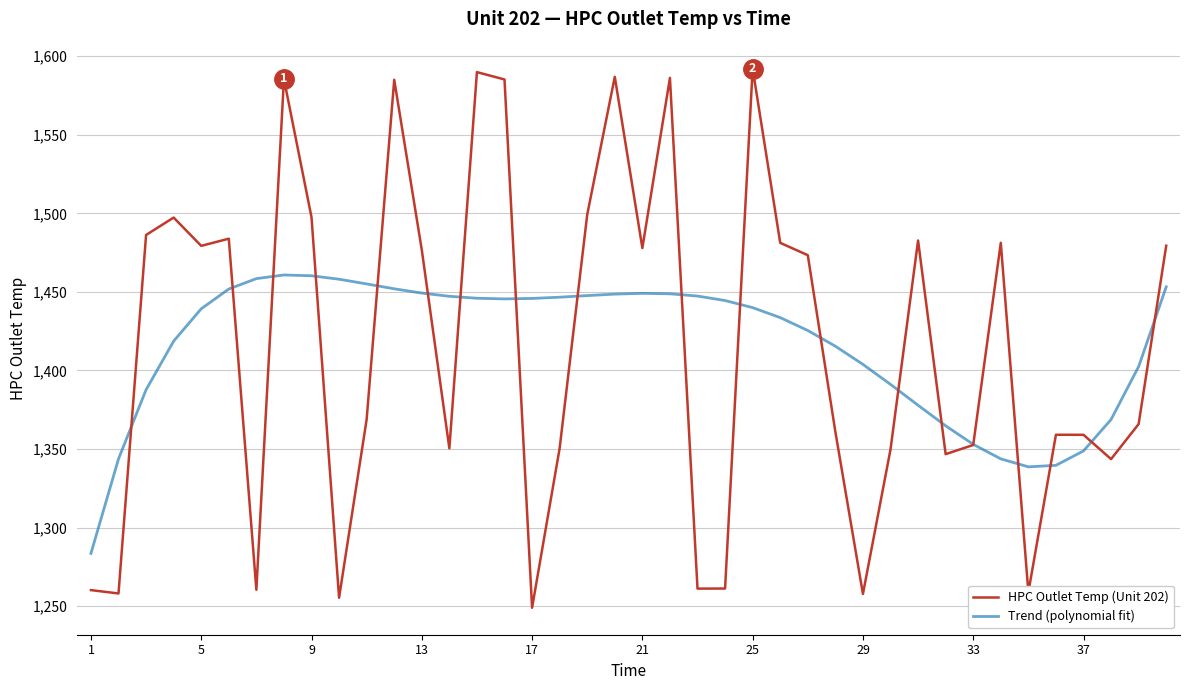

How many interior local peaks does the HPC Outlet Temp (Unit 202) series have?

11